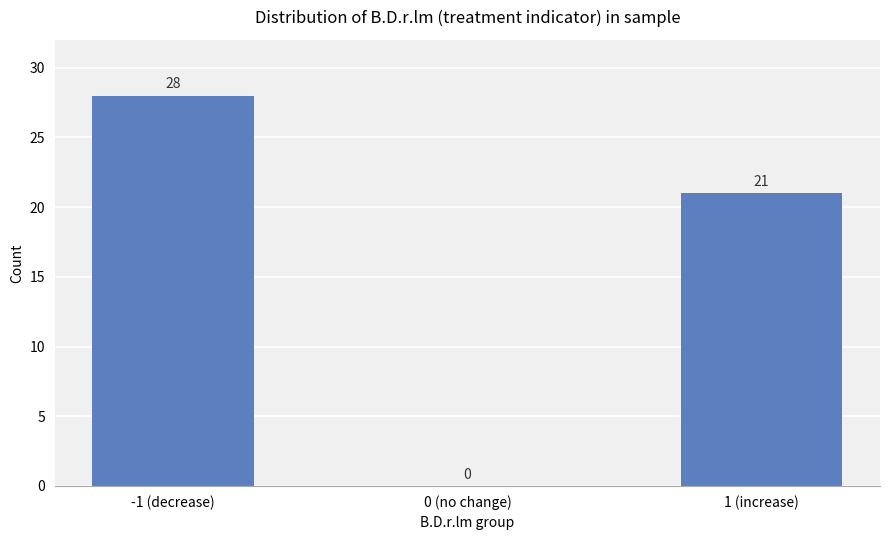

Which has a higher value, 0 (no change) or 1 (increase)?

1 (increase)